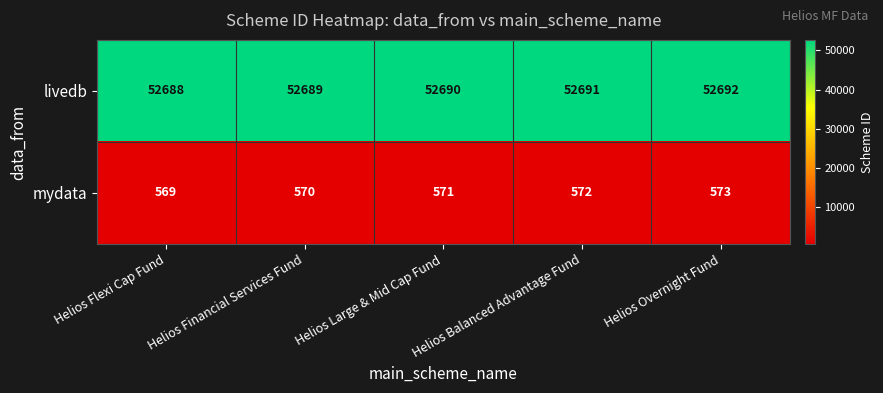

What is the approximate value of mydata at Helios Flexi Cap Fund?

569